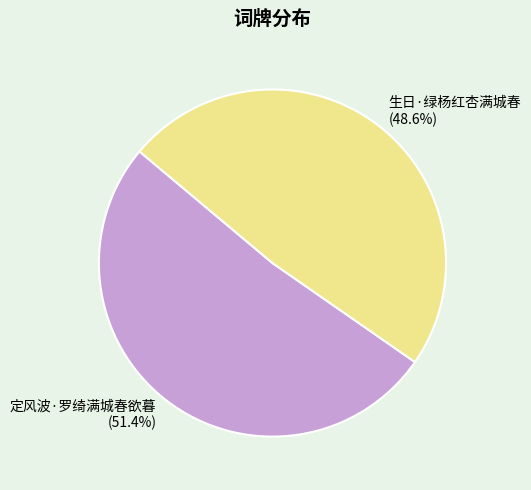

What percentage do 生日·绿杨红杏满城春 and 定风波·罗绮满城春欲暮 together represent?

100.0%